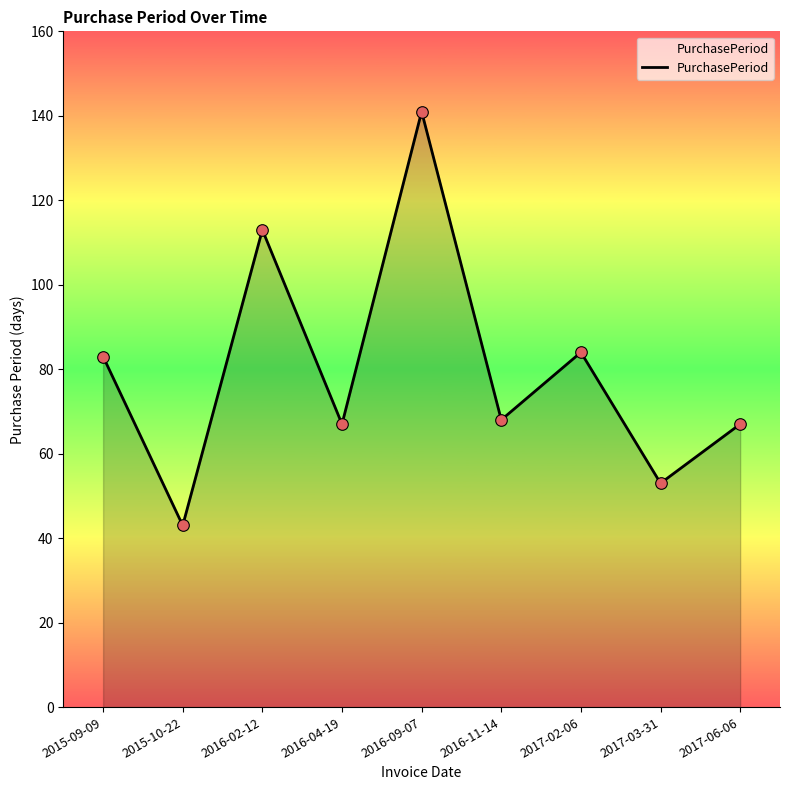

Approximately how many times larger is the value at 2017-06-06 compared to 2015-09-09?

0.8